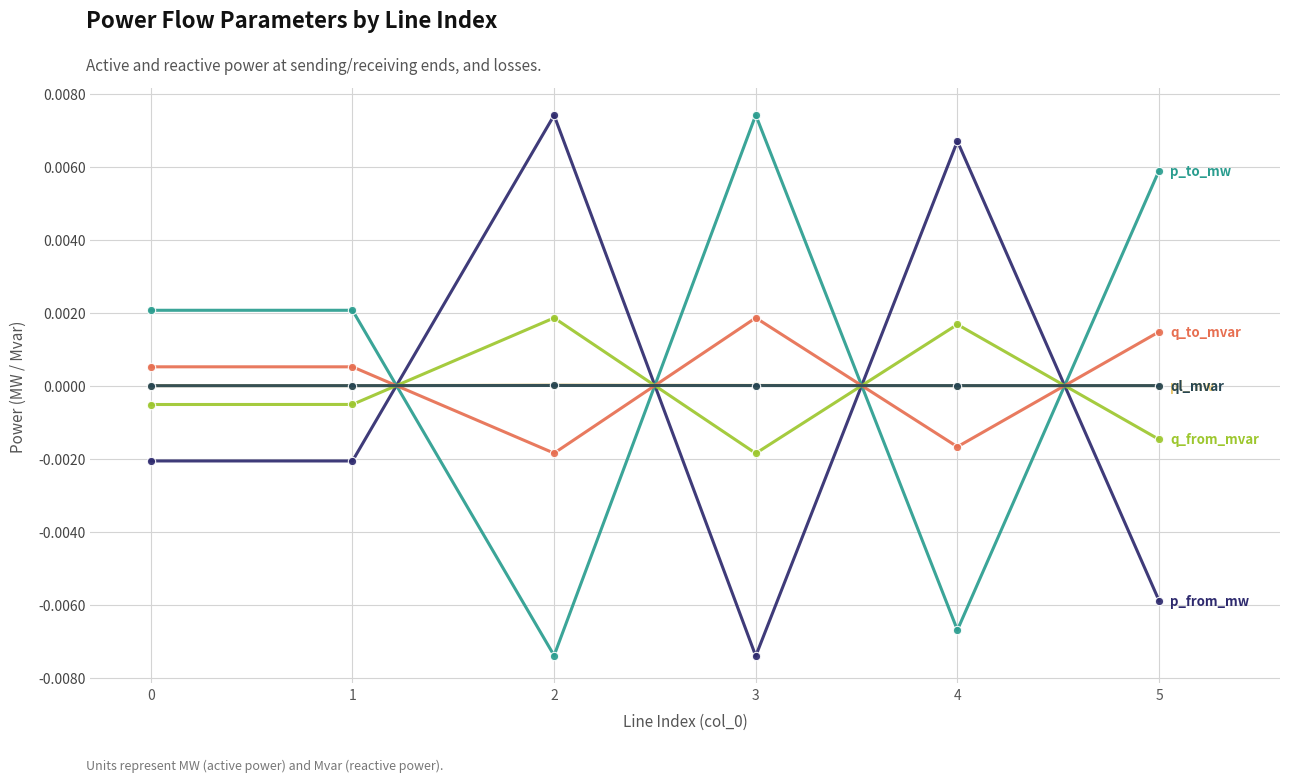

True or false: p_to_mw has a value of 0.0 at 3.

True